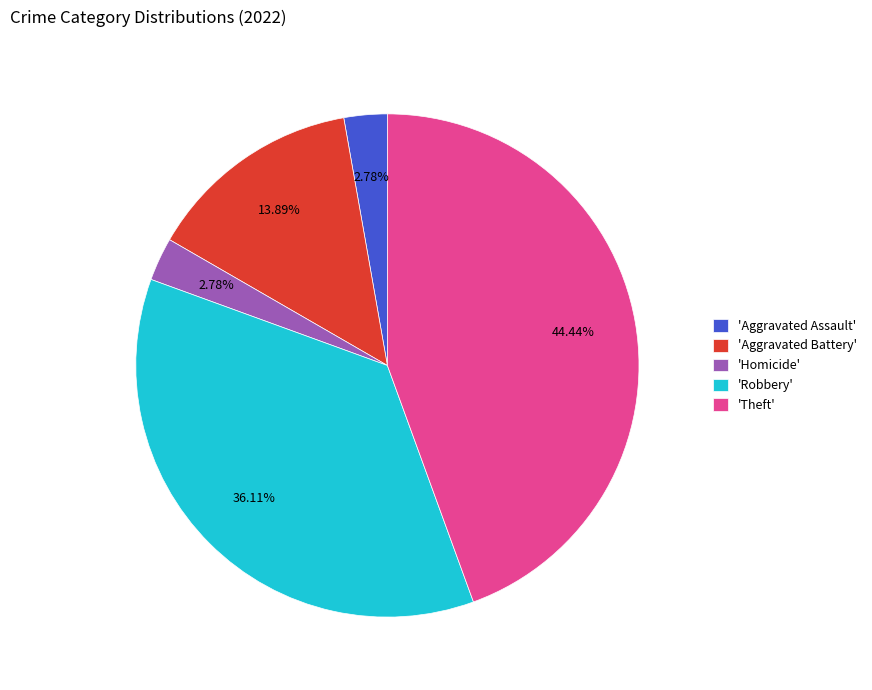

Is 'Theft' the majority of the pie?

No